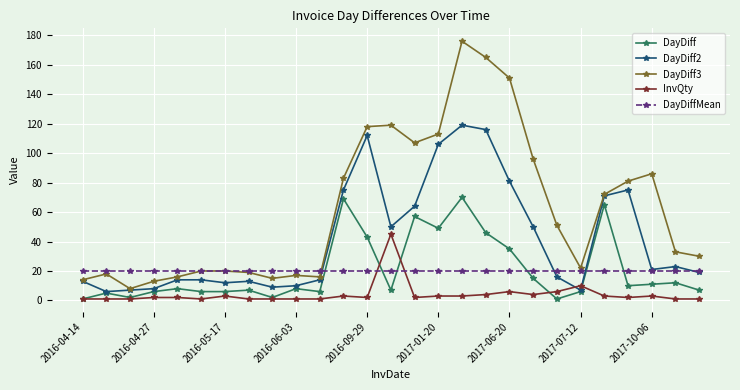

Rank the series by their maximum value, from lowest to highest.

DayDiffMean, InvQty, DayDiff, DayDiff2, DayDiff3